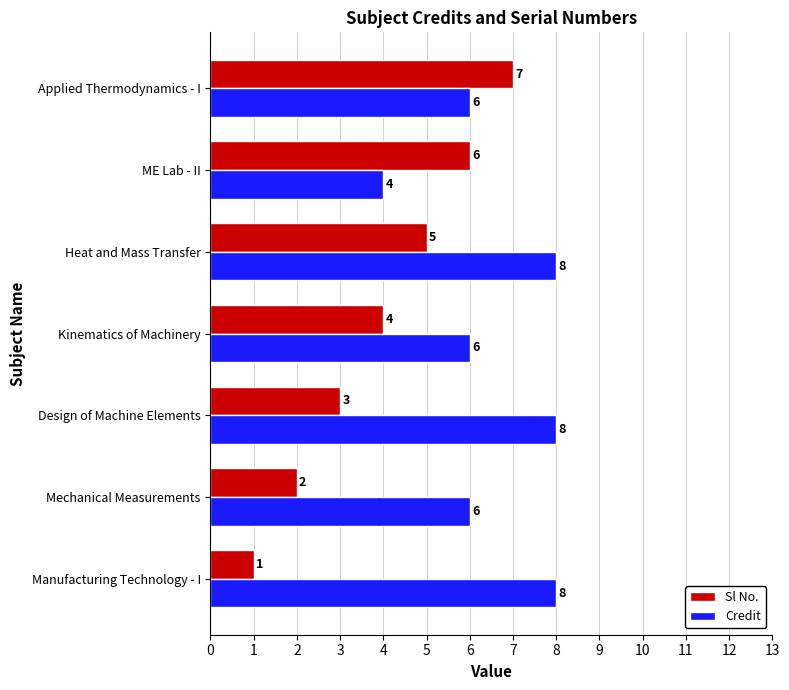

True or false: Sl No. has a value of 1 at Manufacturing Technology - I.

True